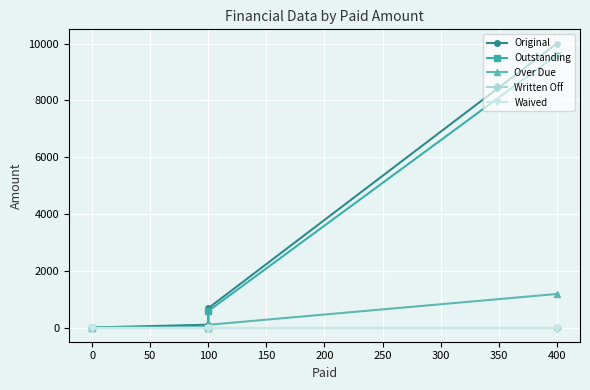

At how many categories does at least one series exceed 4471?

1